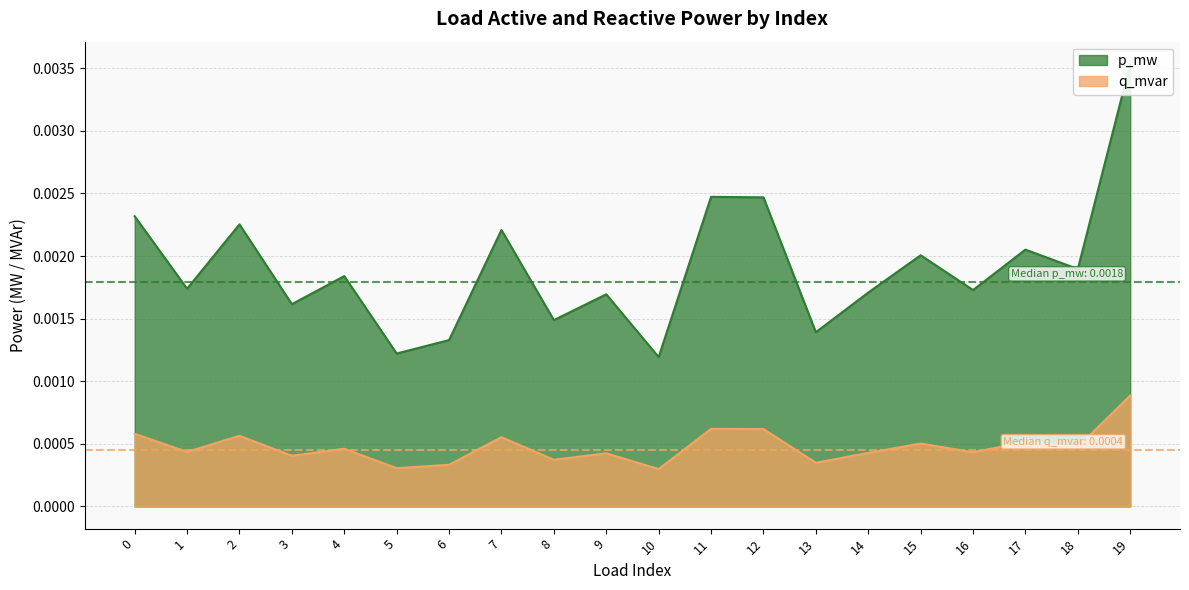

Which series has the largest range (max minus min)?

p_mw